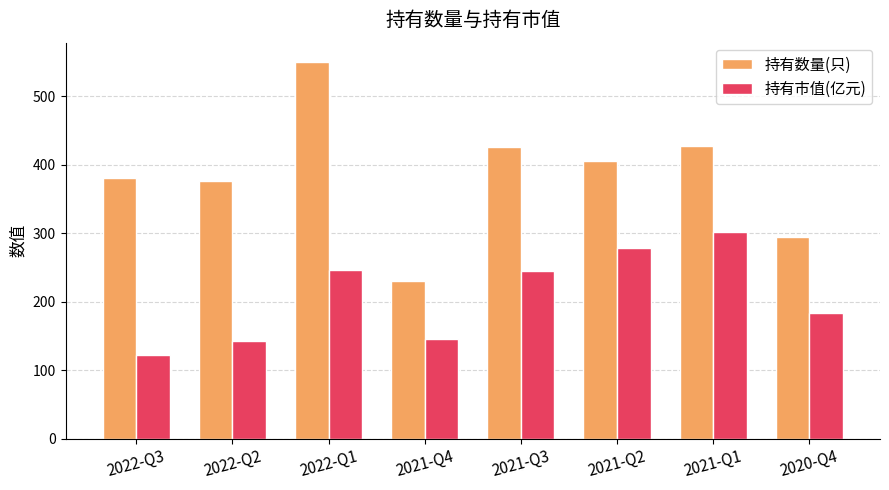

At 2022-Q3, list the series in order from smallest to largest.

持有市值(亿元), 持有数量(只)